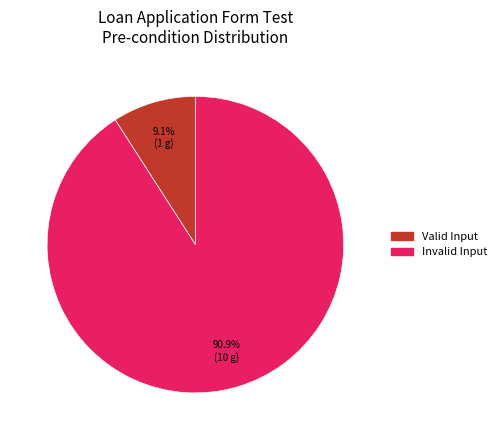

Which slice is the largest?

Invalid Input